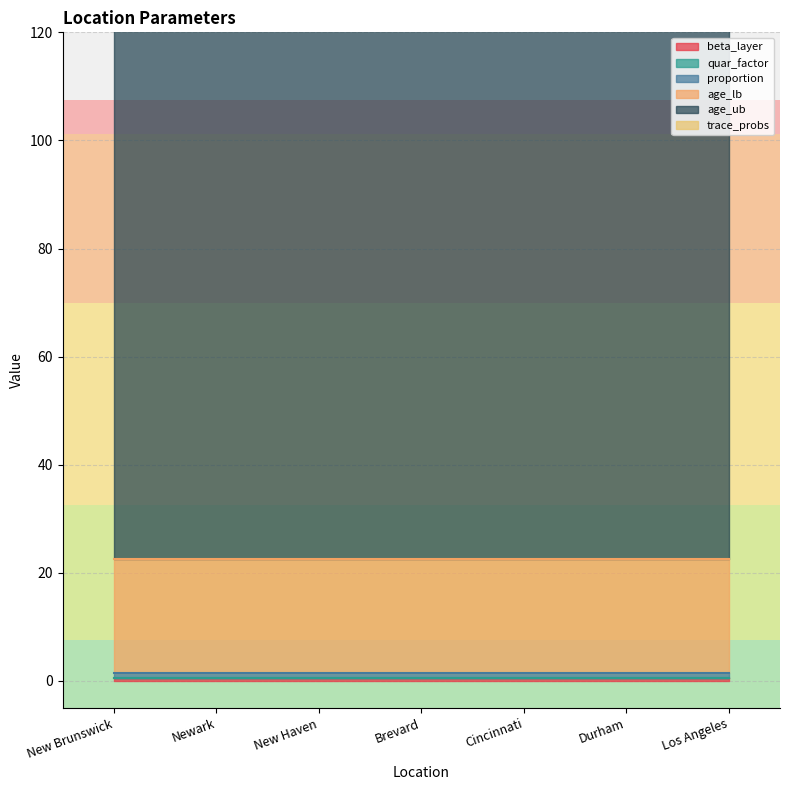

What are all the series names shown in the legend?

beta_layer, quar_factor, proportion, age_lb, age_ub, trace_probs